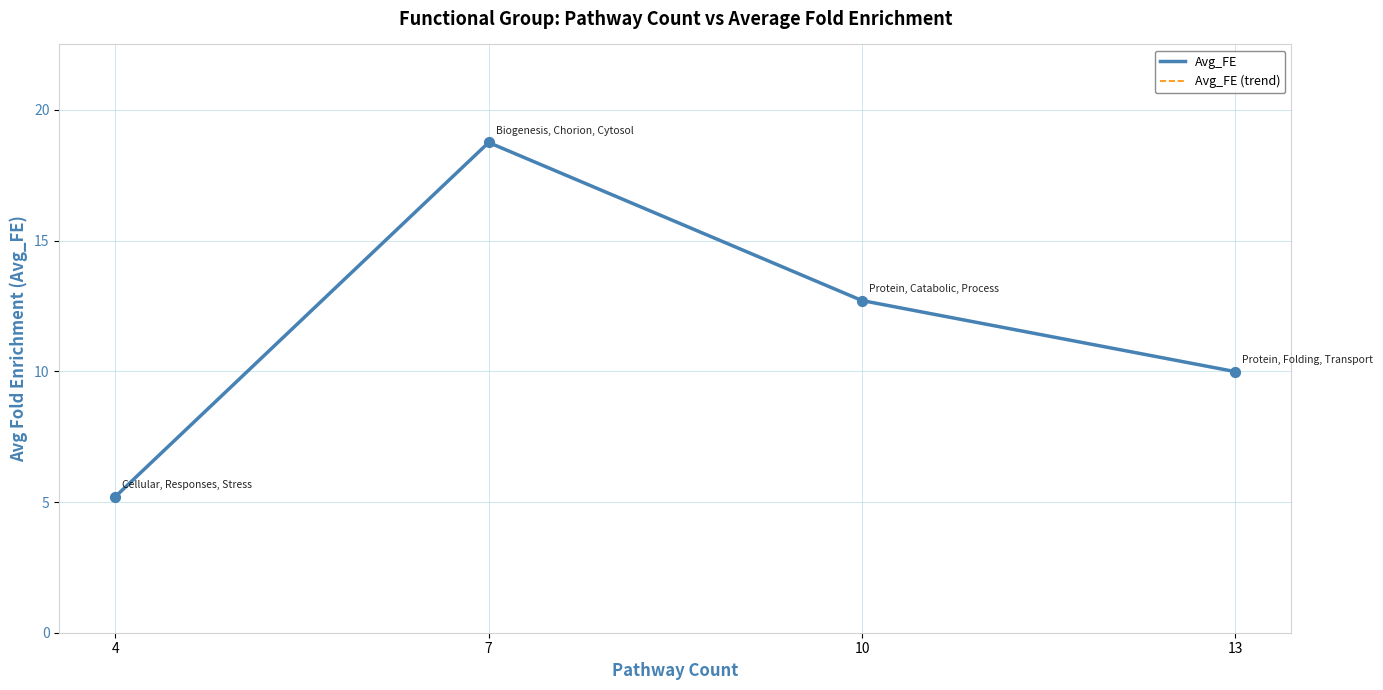

Which series has the largest total across all categories?

Avg_FE